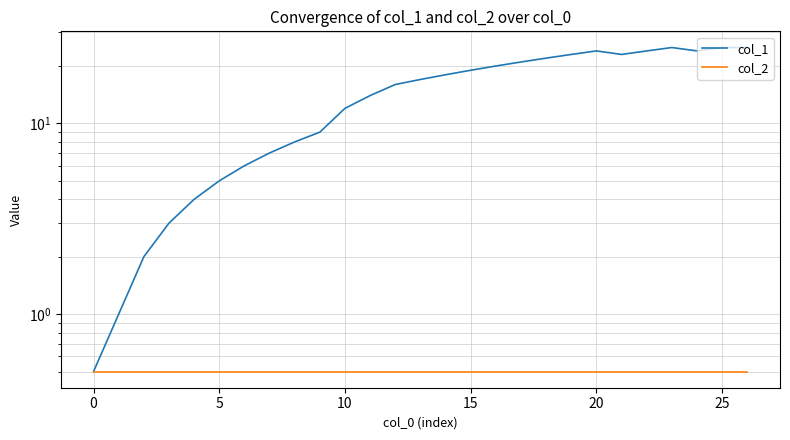

What is the spread (max minus min) of values at 9?

8.5